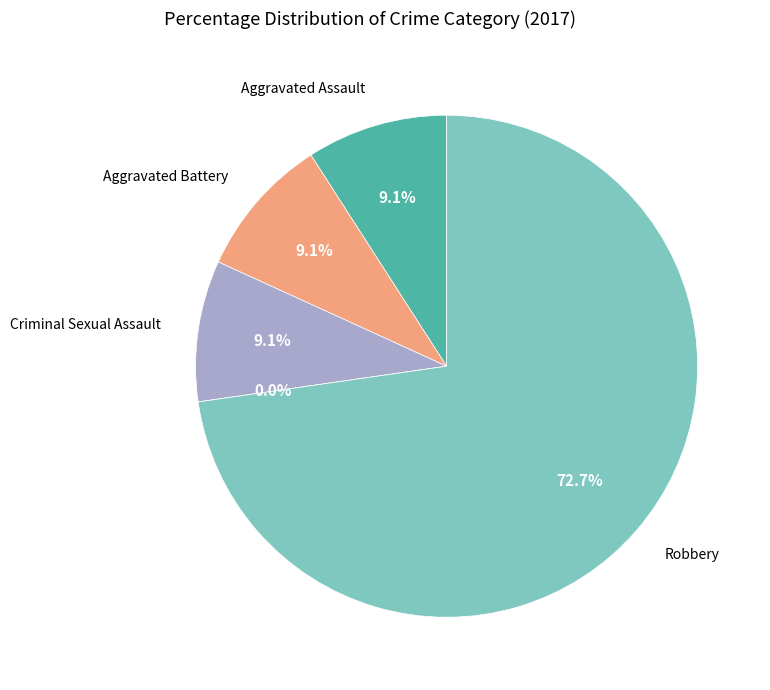

To the nearest percent, what is the average slice percentage?

20%